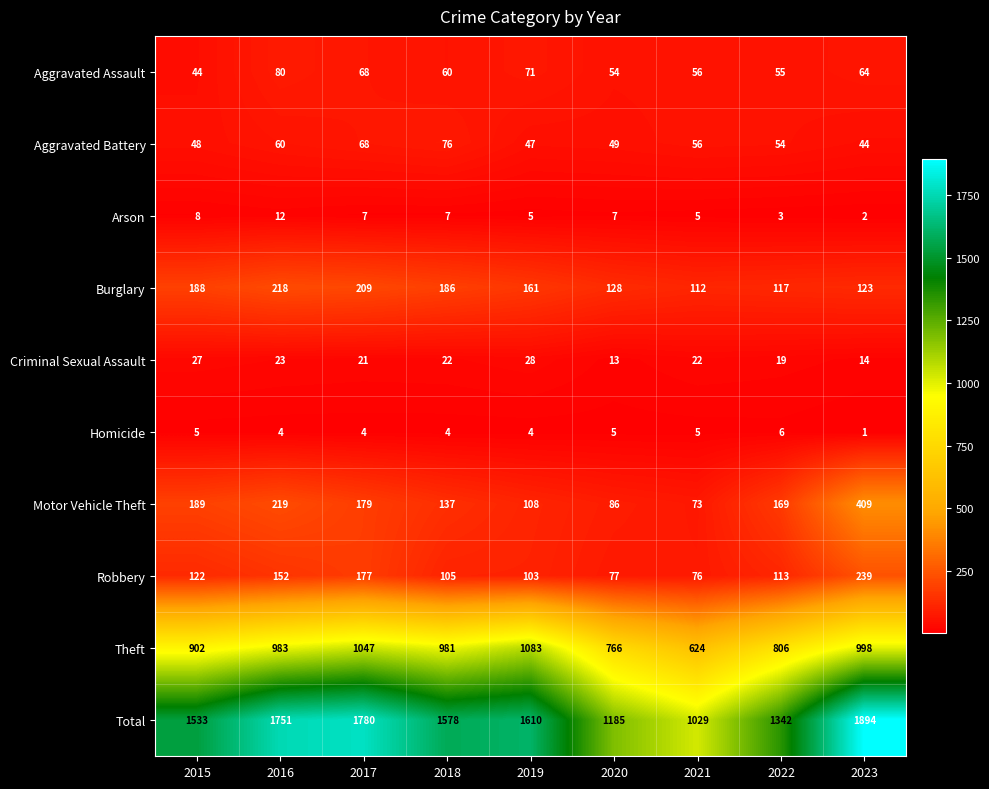

Is the value of Homicide at 2016 greater than the value of Criminal Sexual Assault at 2021?

No